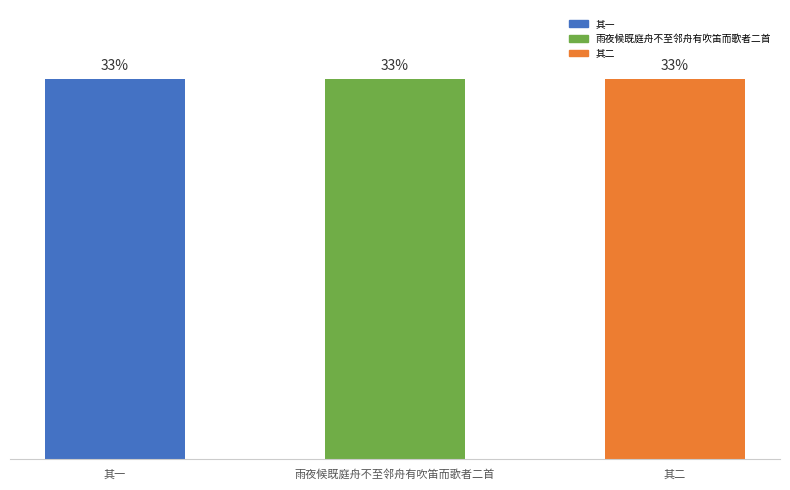

The value at 其二 is 284191. True or false?

False